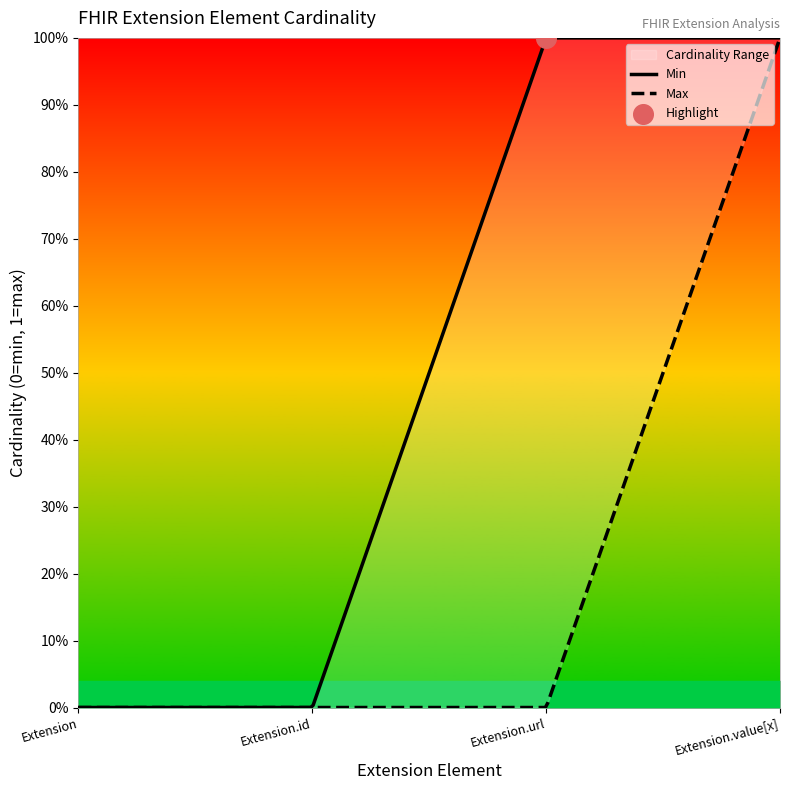

Which series contains the lowest Y value?

Max